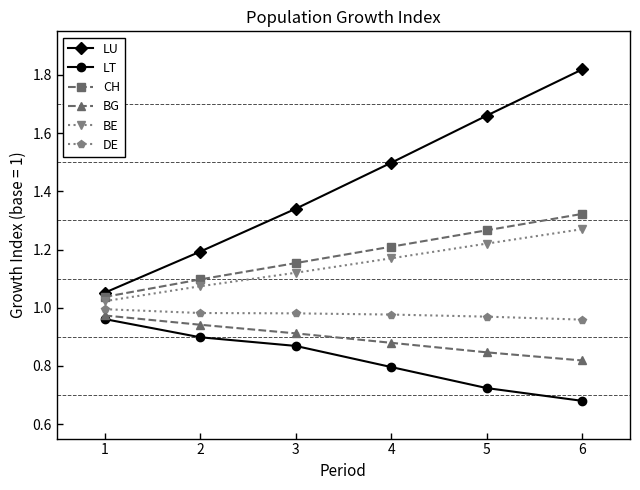

What are all the series names shown in the legend?

LU, LT, CH, BG, BE, DE